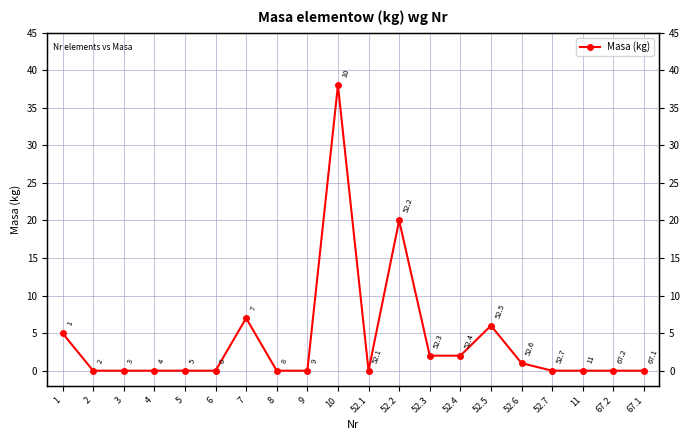

How many interior local valleys (lower than both neighbors) does the data have?

1